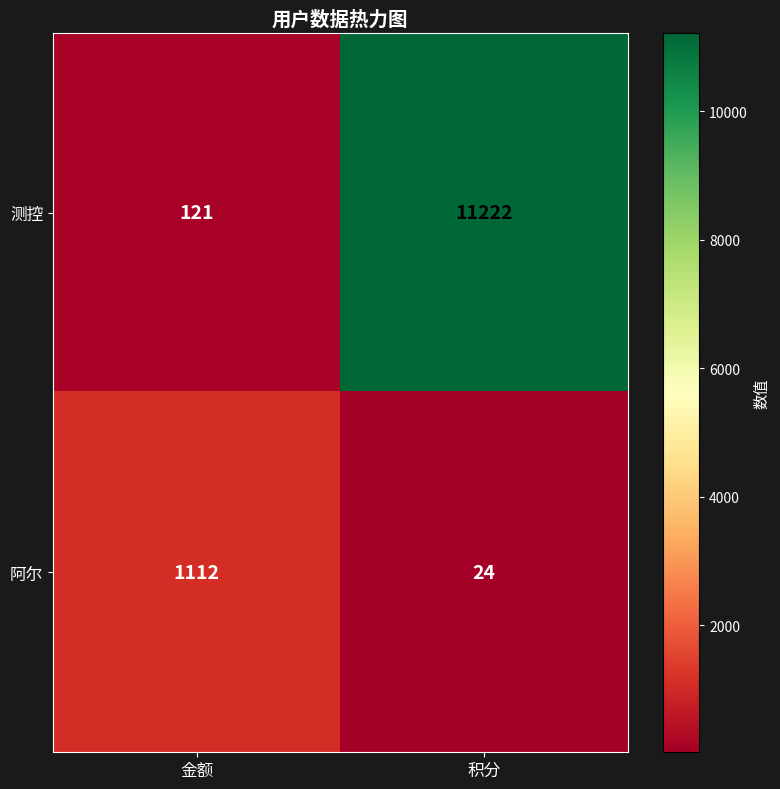

What is the spread (max minus min) of values at 金额?

991